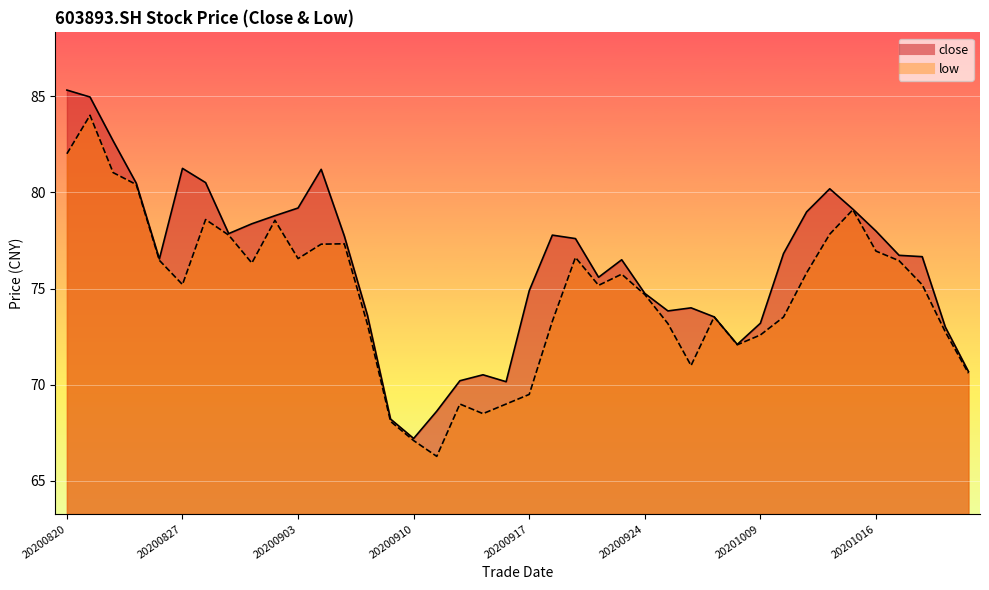

True or false: low has more than 2 points higher than both neighbors.

True